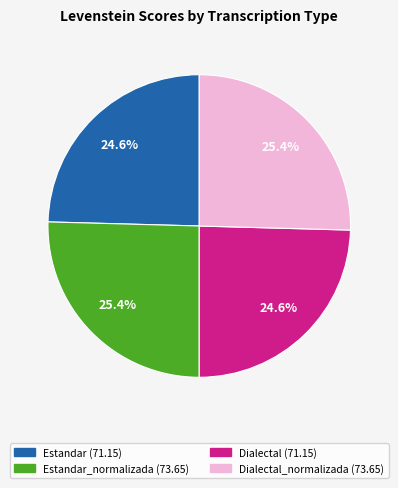

Does any single category account for the majority?

No